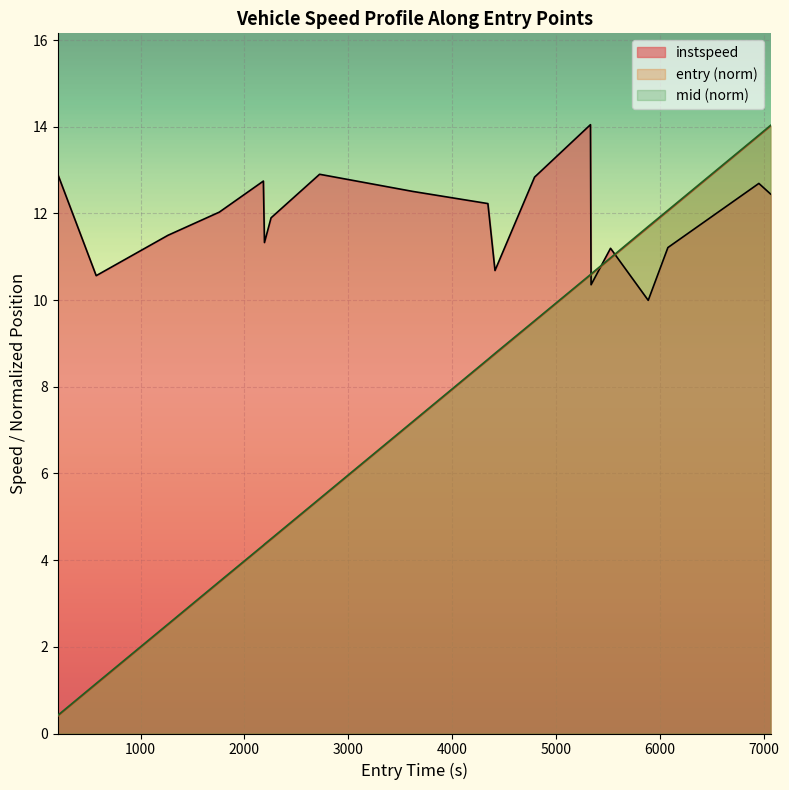

What is the maximum value for instspeed?

14.0